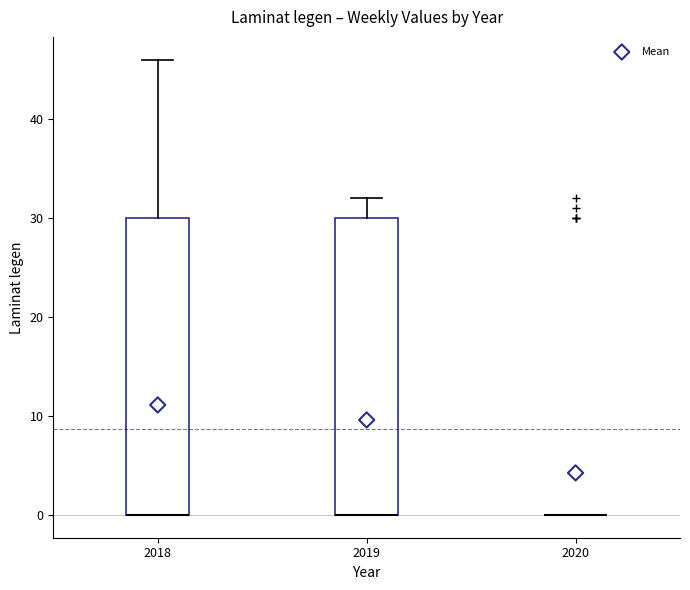

Reading left to right, read every box against the y-axis: the position of its median line, the range the box covers, and the ends of its whiskers. The values are not printed on the chart, so give them approximately, as read against the axis.

2018: median 0 (drawn on the box's lower edge), box 0 to 30, whiskers 0 to 46
2019: median 0 (drawn on the box's lower edge), box 0 to 30, whiskers 0 to 32
2020: box collapsed to a line at 0, whiskers 0 to 0